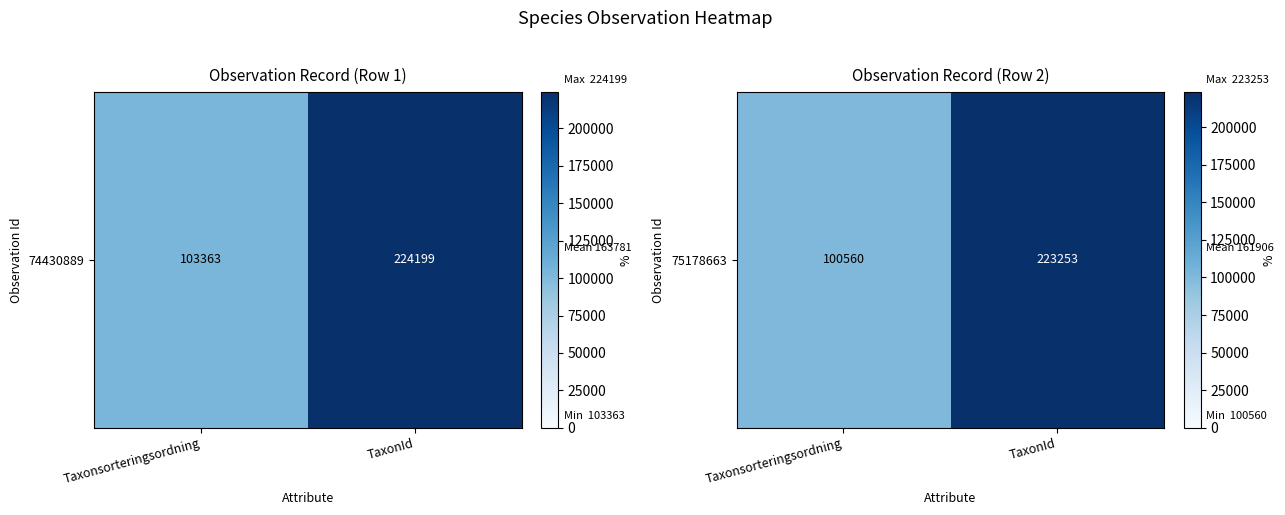

Which category has the highest value across all series?

TaxonId